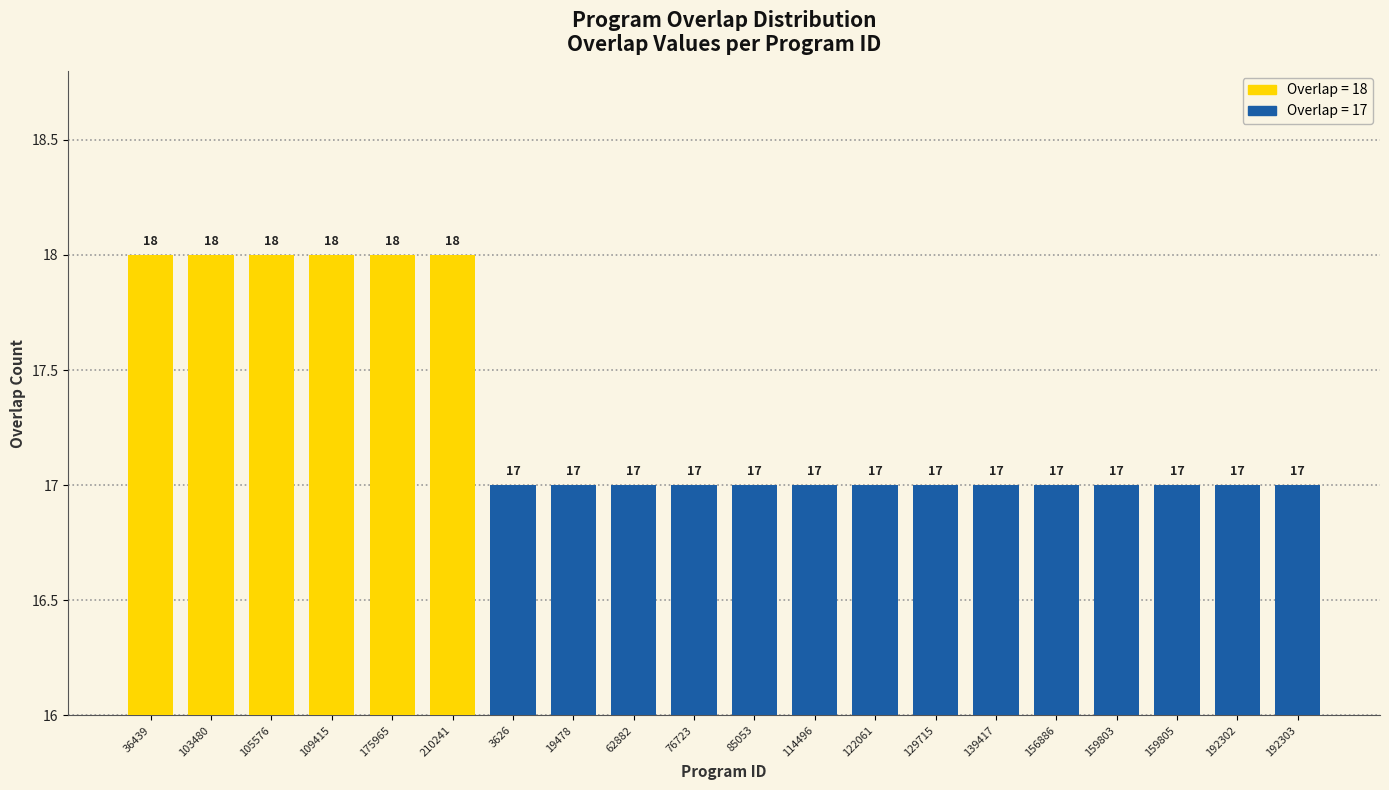

What is the sum of the values at 76723 and 159805?

34